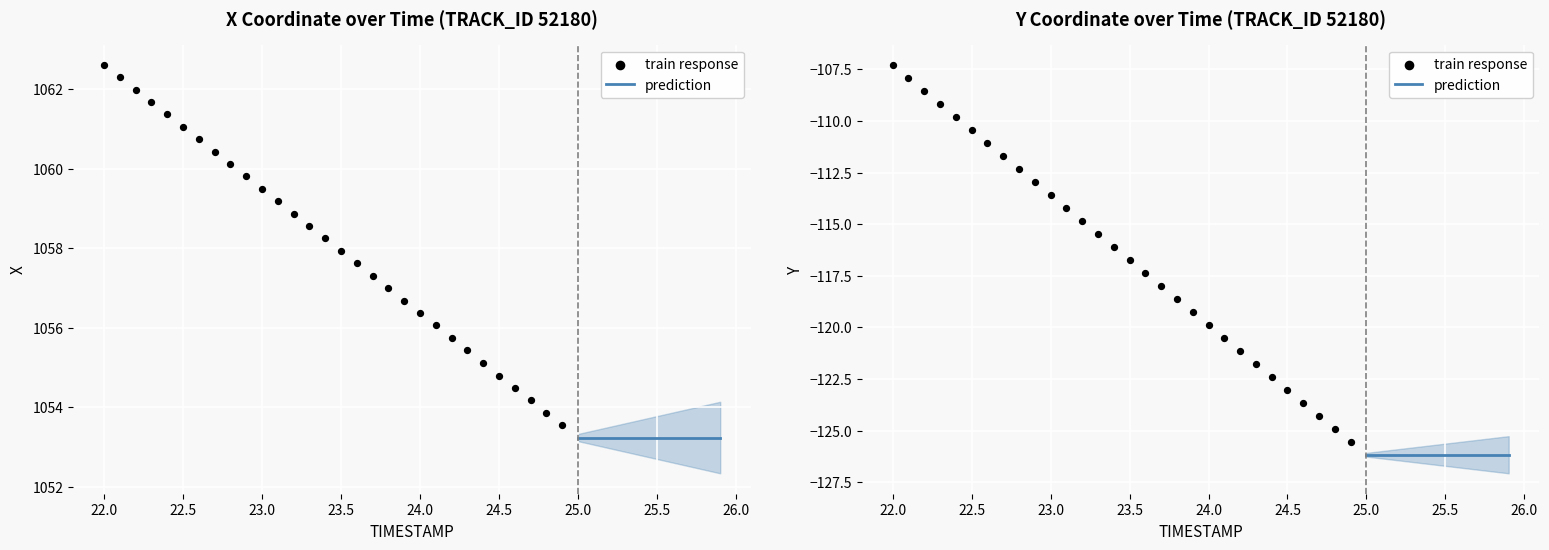

Which series reaches the minimum Y coordinate?

Y